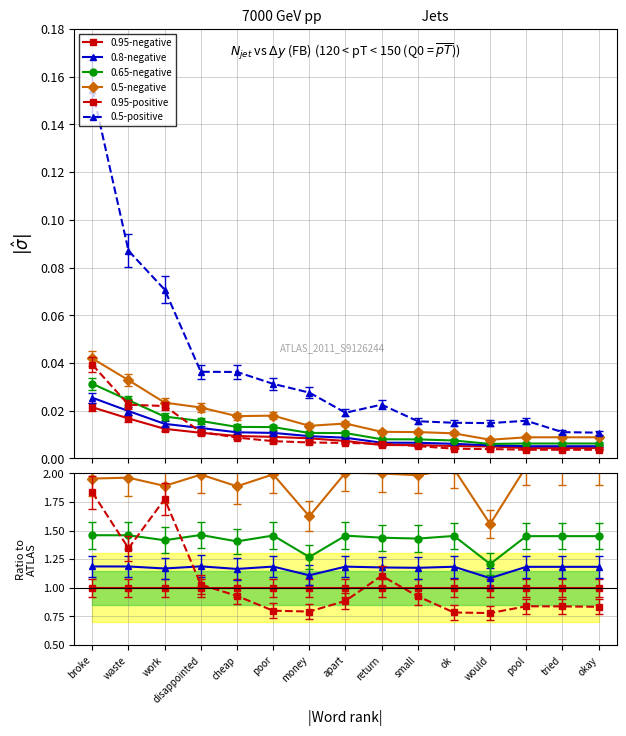

How many data points does each series have?

15